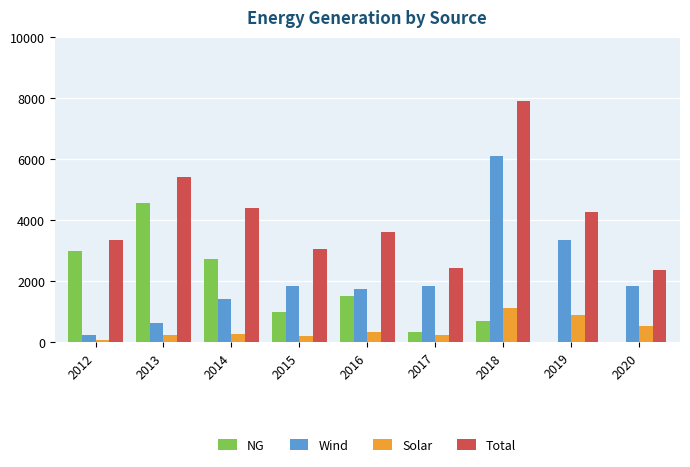

What is the sum of the Total values at 2018 and 2016?

11536.6